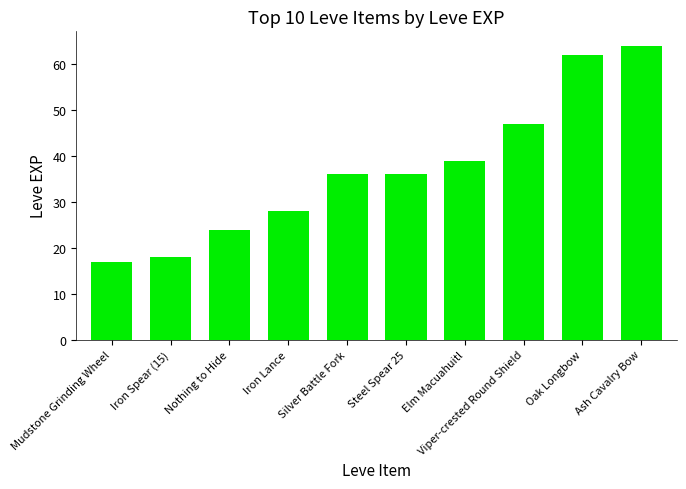

Where is the data nearest to the value 40?

Elm Macuahuitl